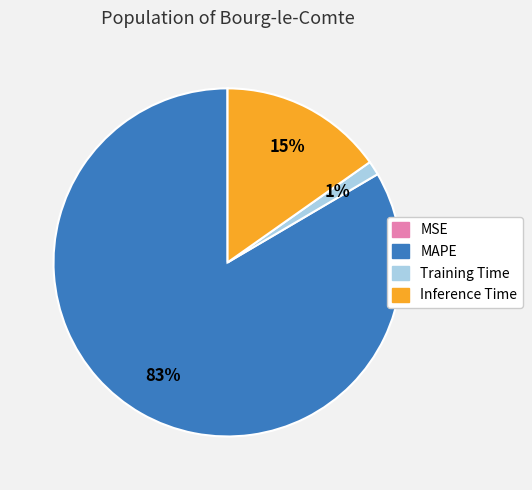

Is Training Time the majority of the pie?

No